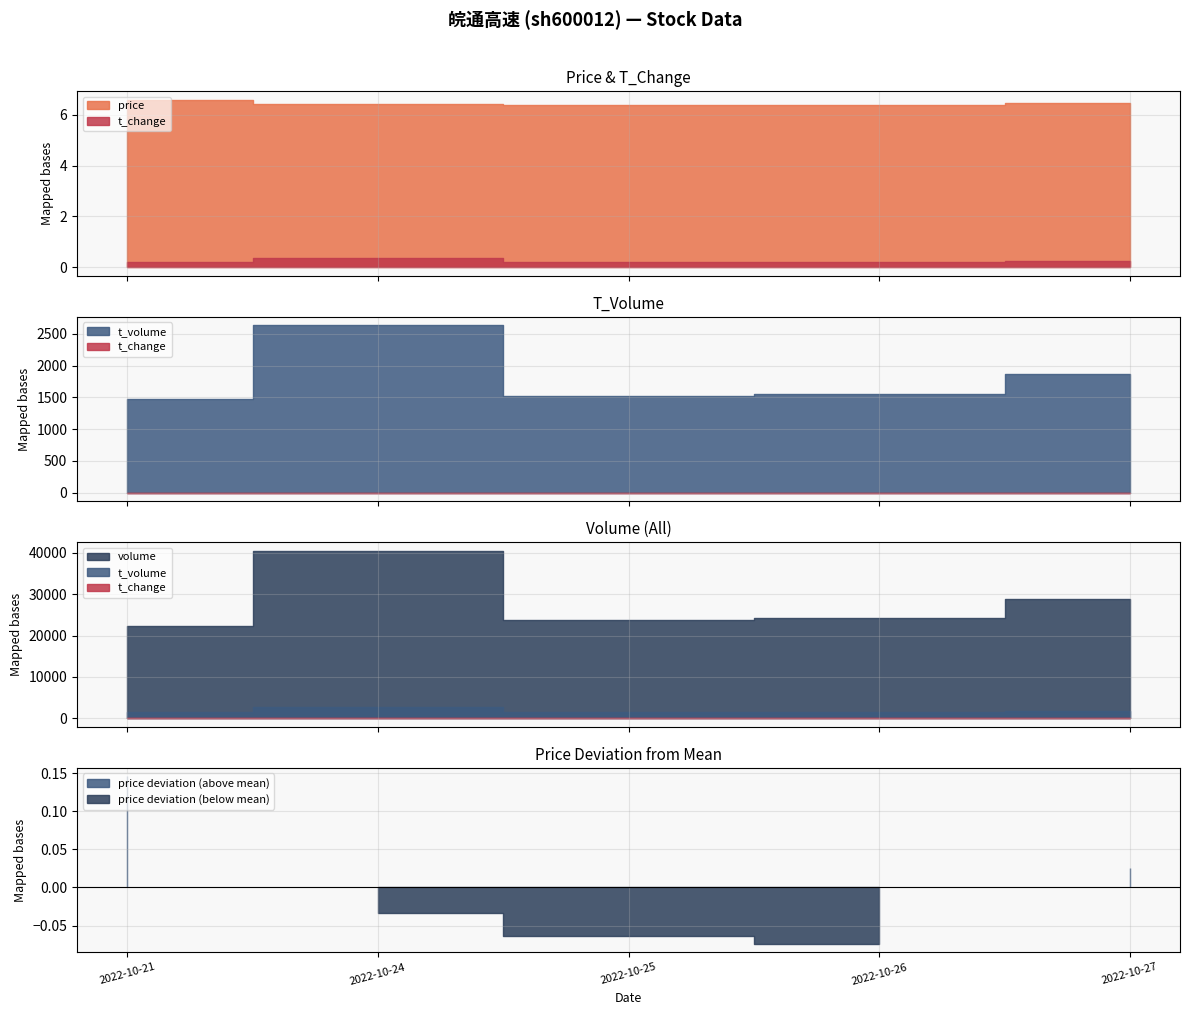

Rank the series by their maximum value, from highest to lowest.

volume, t_volume, price, t_change